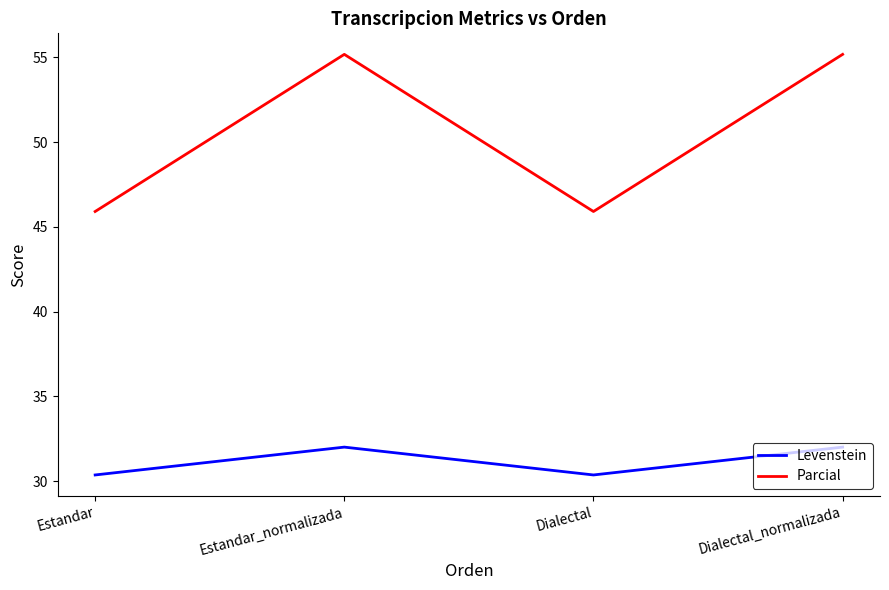

How many lines are shown in the chart?

2